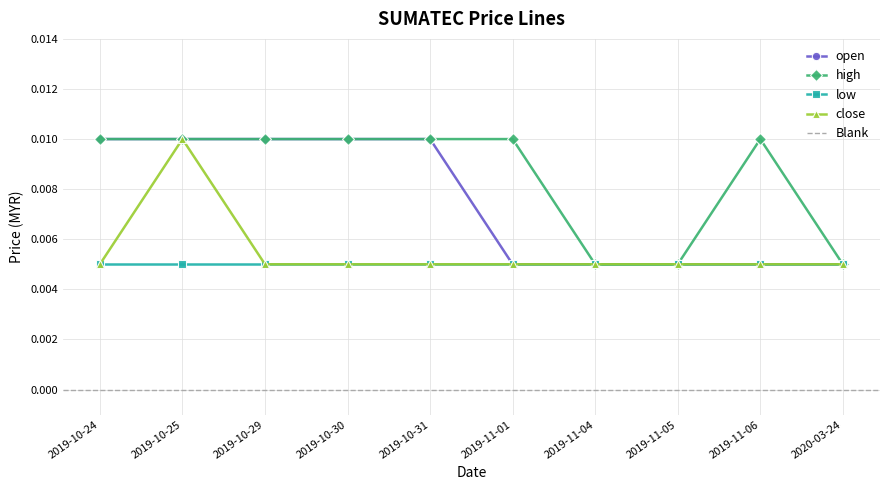

Where is the first local maximum for close?

2019-10-25